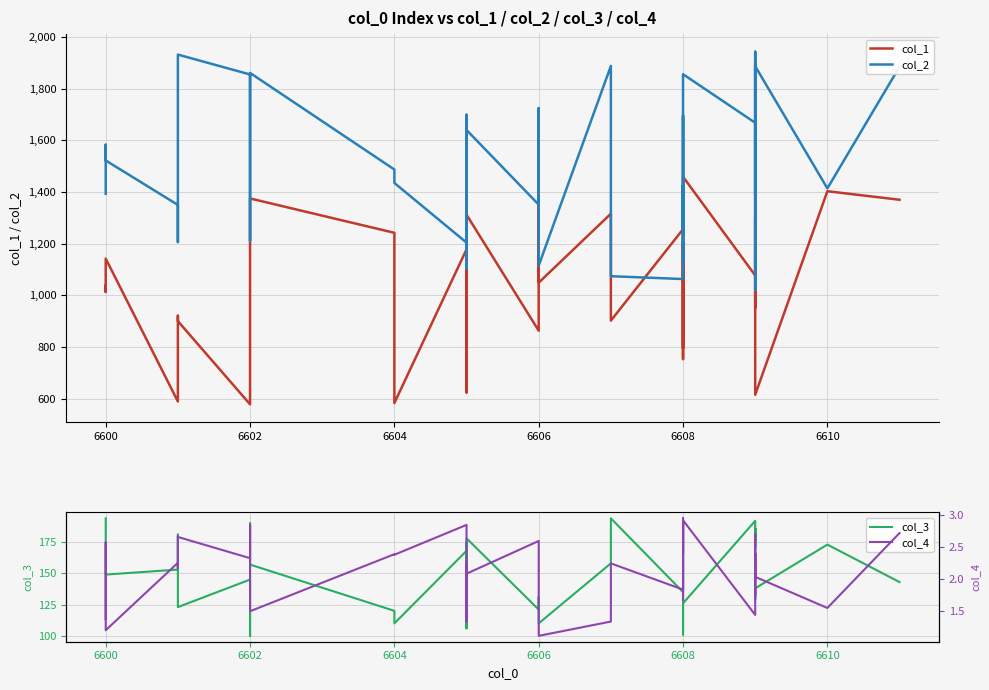

Reading left to right, extract all data points from this chart.

col_1: 1037.0	1013.0	1142.0	589.0	655.0	921.0	900.0	578.0	638.0	1310.0	1375.0	1242.0	583.0	1178.0	1464.0	624.0	636.0	1414.0	1312.0	863.0	1464.0	1049.0	1316.0	902.0	1256.0	1262.0	795.0	1206.0	753.0	944.0	1459.0	1077.0	1137.0	1299.0	952.0	1079.0	1082.0	615.0	1403.0	1370.0
col_2: 1393.0	1583.0	1522.0	1350.0	1346.0	1206.0	1932.0	1855.0	1210.0	1467.0	1861.0	1487.0	1435.0	1204.0	1287.0	1647.0	1699.0	1103.0	1640.0	1351.0	1725.0	1115.0	1888.0	1074.0	1063.0	1285.0	1426.0	1253.0	1695.0	1133.0	1856.0	1668.0	1020.0	1897.0	1108.0	1943.0	1388.0	1887.0	1414.0	1885.0
col_3: 194.0	155.0	149.0	153.0	181.0	147.0	123.0	145.0	100.0	190.0	157.0	120.0	110.0	168.0	106.0	131.0	174.0	164.0	178.0	121.0	131.0	110.0	158.0	194.0	135.0	150.0	156.0	188.0	101.0	106.0	126.0	192.0	171.0	186.0	176.0	186.0	129.0	138.0	173.0	143.0
col_4: 1.4	2.6	1.2	2.3	2.2	2.7	2.7	2.3	2.8	2.3	1.5	2.4	2.4	2.8	1.7	1.7	1.3	2.3	2.1	2.6	2.0	1.1	1.3	2.2	1.8	3.0	2.4	2.9	2.7	1.7	2.9	1.4	1.9	2.7	1.7	2.2	2.4	2.0	1.5	2.7